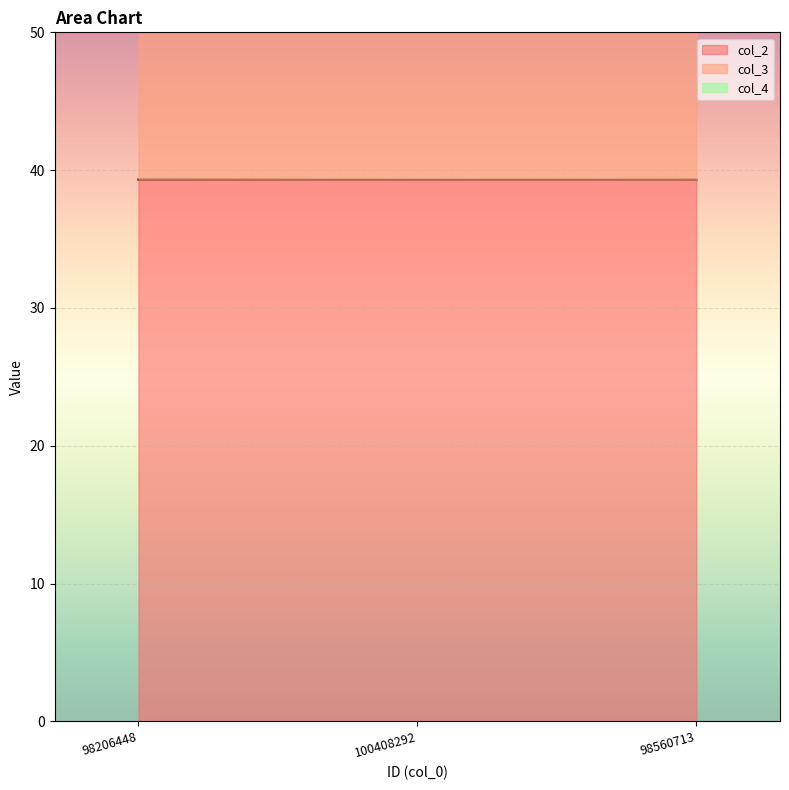

Which series changed the most between 100408292 and 98560713?

col_2